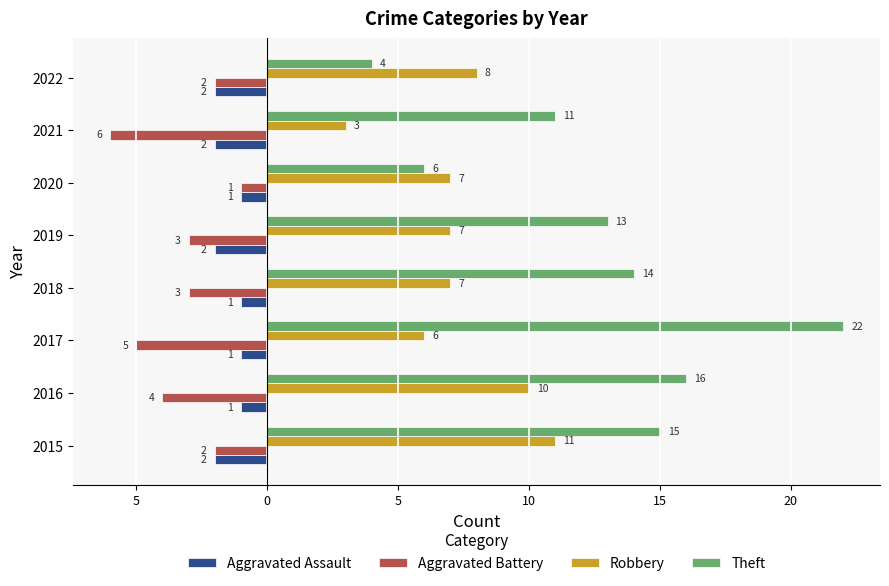

What are all the series names shown in the legend?

Aggravated Assault, Aggravated Battery, Robbery, Theft